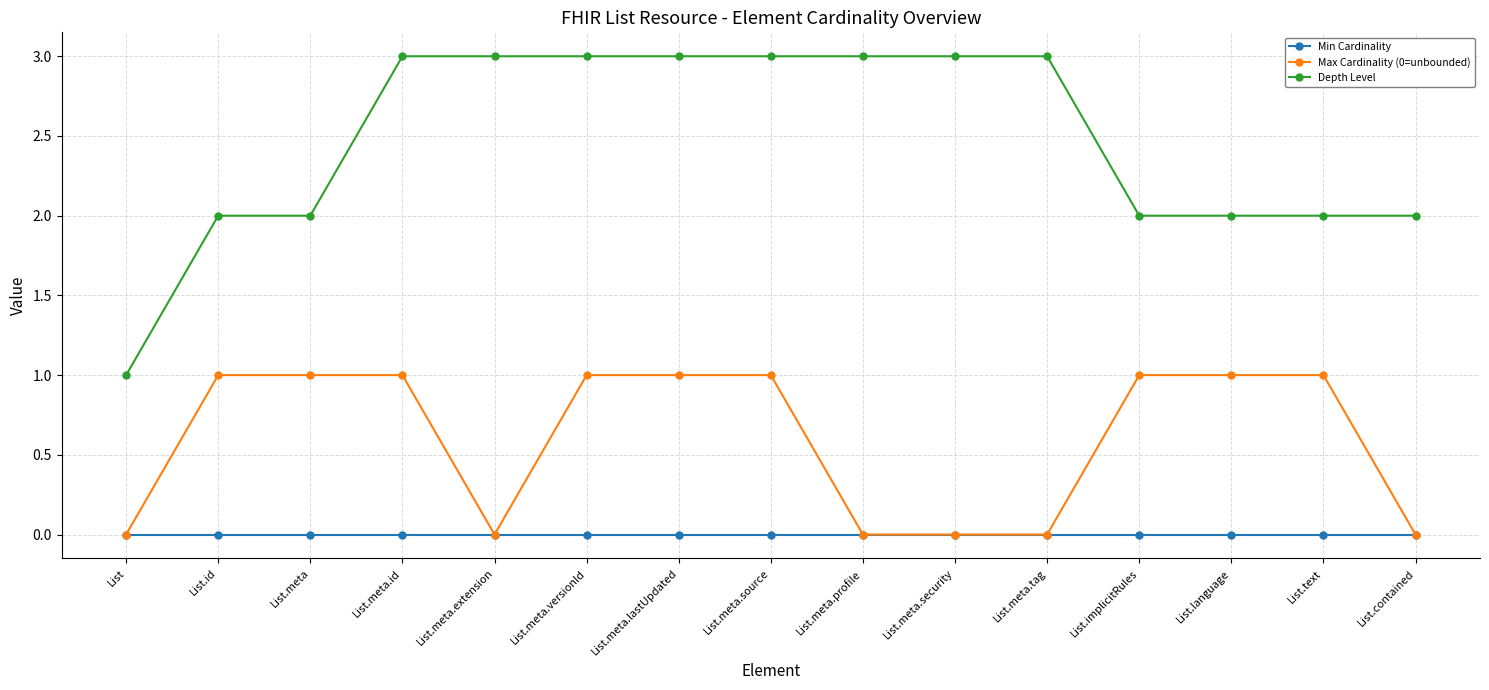

What is the value of the Depth Level point at the 10th from the left?

3